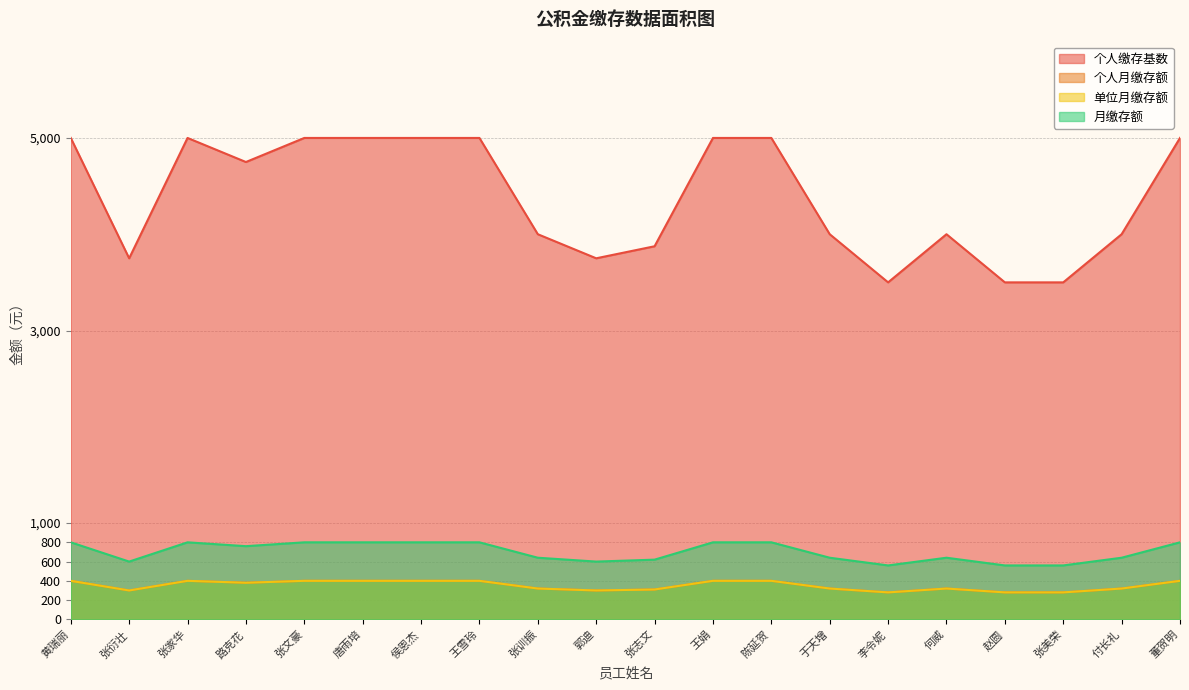

Reading left to right, transcribe all the data shown in this chart.

个人缴存基数: 黄瑞丽=5000	张衍壮=3750	张家华=5000	路克花=4750	张文豪=5000	唐雨培=5000	侯恩杰=5000	王雪玲=5000	张训振=4000	郭迪=3750	张志文=3875	王娟=5000	陈延贺=5000	于天增=4000	李令妮=3500	何威=4000	赵圆=3500	张美荣=3500	付长礼=4000	董贺明=5000
个人月缴存额: 黄瑞丽=400	张衍壮=300	张家华=400	路克花=380	张文豪=400	唐雨培=400	侯恩杰=400	王雪玲=400	张训振=320	郭迪=300	张志文=310	王娟=400	陈延贺=400	于天增=320	李令妮=280	何威=320	赵圆=280	张美荣=280	付长礼=320	董贺明=400
单位月缴存额: 黄瑞丽=400	张衍壮=300	张家华=400	路克花=380	张文豪=400	唐雨培=400	侯恩杰=400	王雪玲=400	张训振=320	郭迪=300	张志文=310	王娟=400	陈延贺=400	于天增=320	李令妮=280	何威=320	赵圆=280	张美荣=280	付长礼=320	董贺明=400
月缴存额: 黄瑞丽=800	张衍壮=600	张家华=800	路克花=760	张文豪=800	唐雨培=800	侯恩杰=800	王雪玲=800	张训振=640	郭迪=600	张志文=620	王娟=800	陈延贺=800	于天增=640	李令妮=560	何威=640	赵圆=560	张美荣=560	付长礼=640	董贺明=800